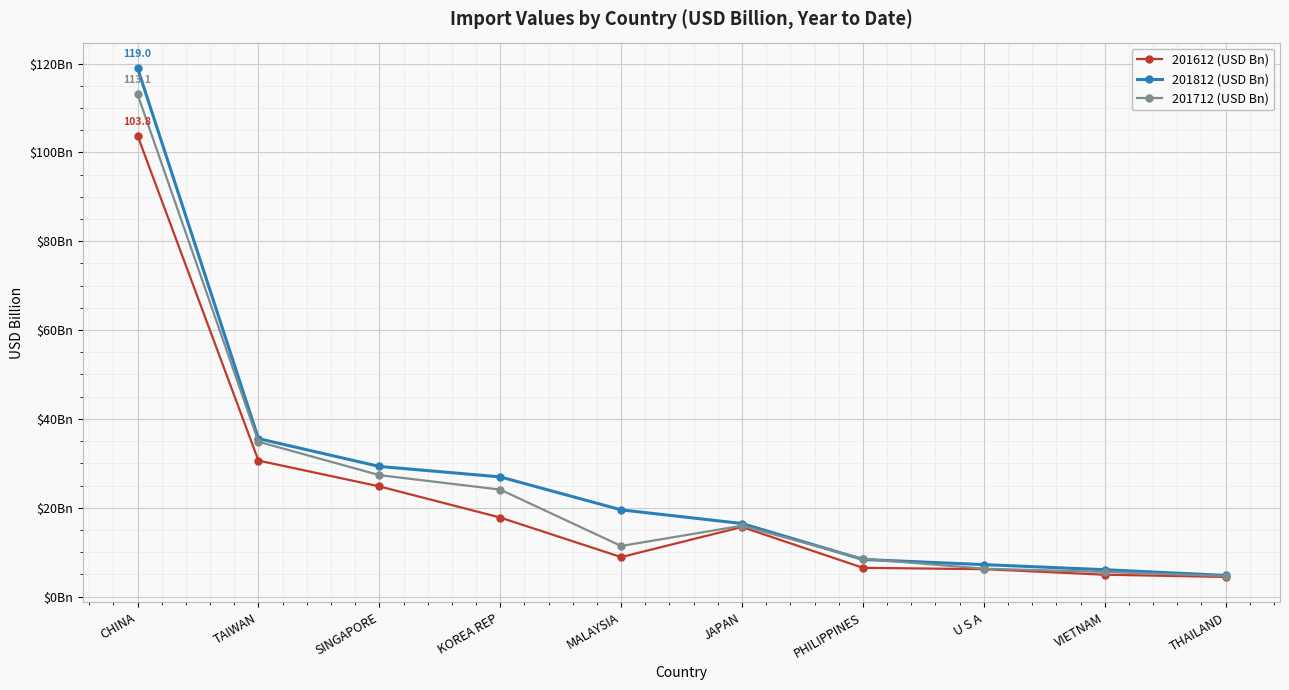

Is this an area chart (filled region under the line)?

No